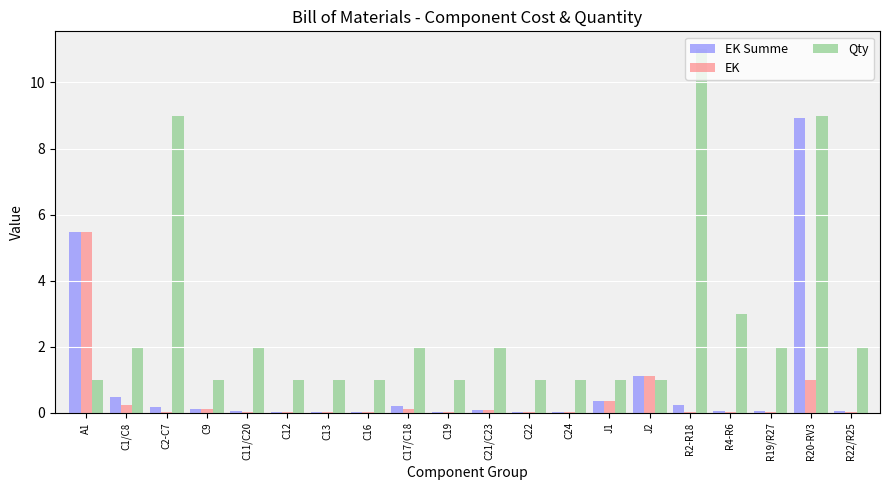

Between R4-R6 and R20-RV3, which series saw the biggest shift?

EK Summe